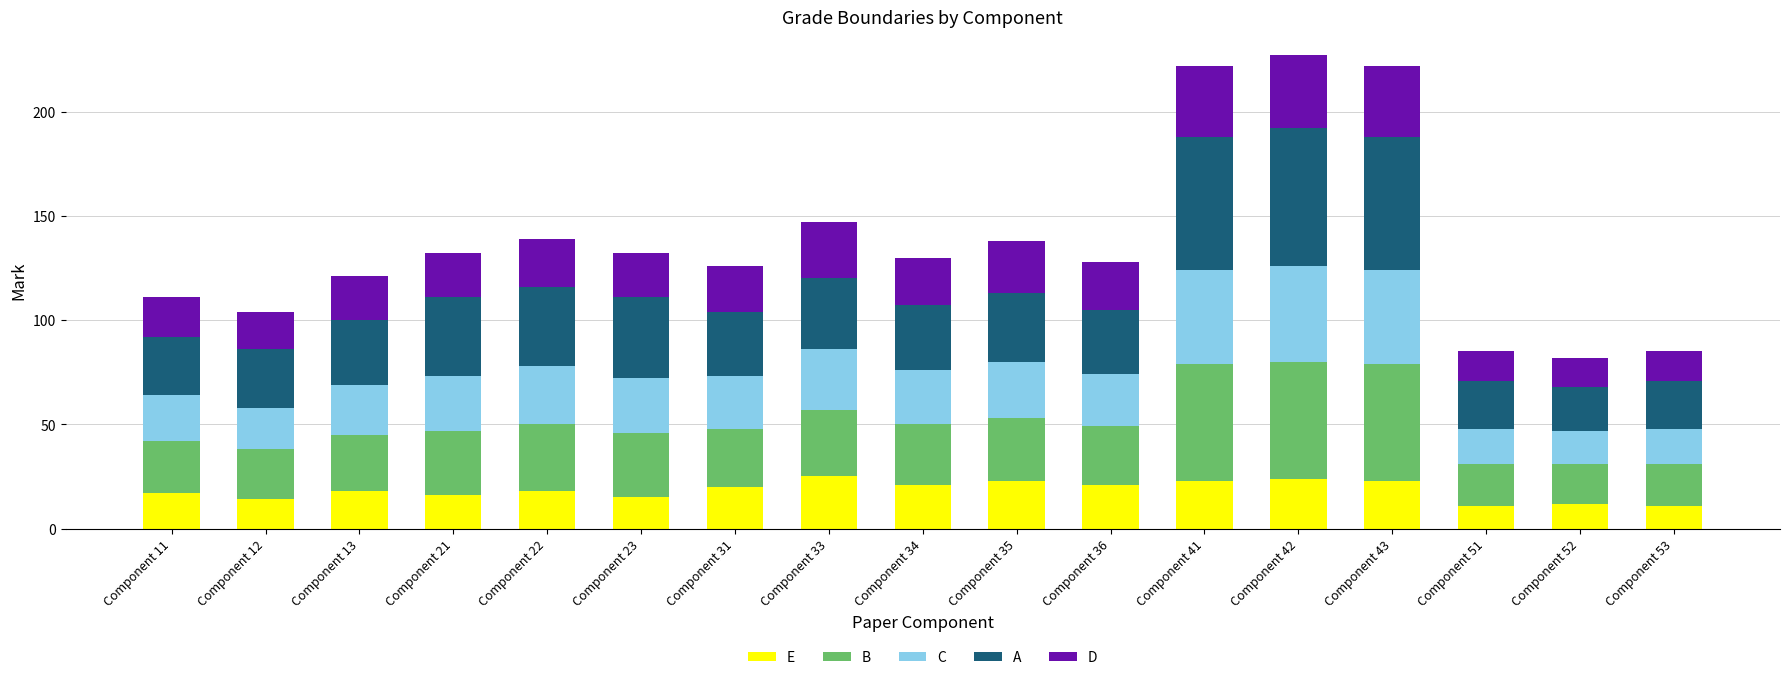

What is the difference between the second highest and minimum values in the E series?

13